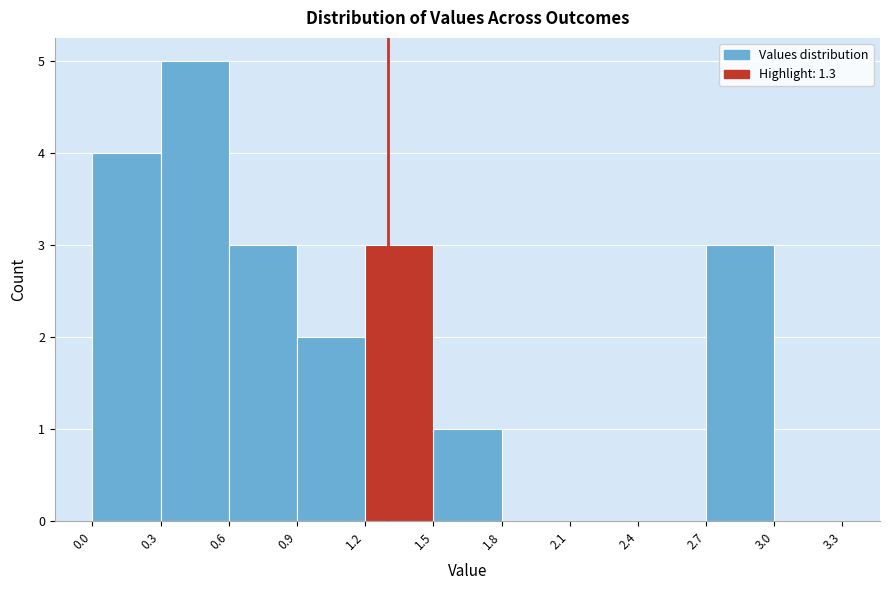

Over which range of the x-axis is the bar tallest?

0.3 to 0.6